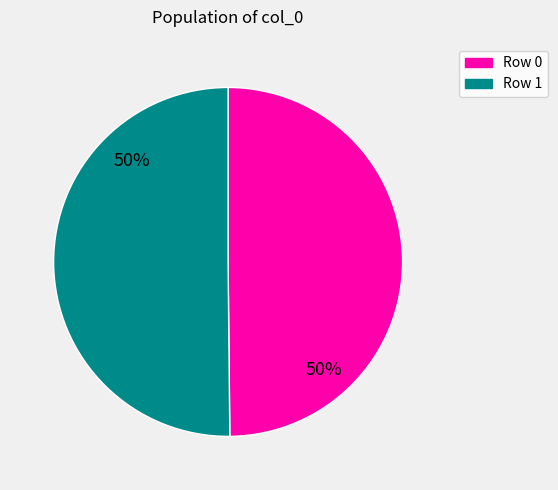

How many segments does this pie chart have?

2